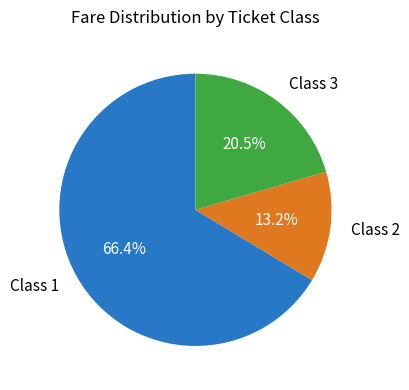

What is the largest slice in the pie chart?

Class 1